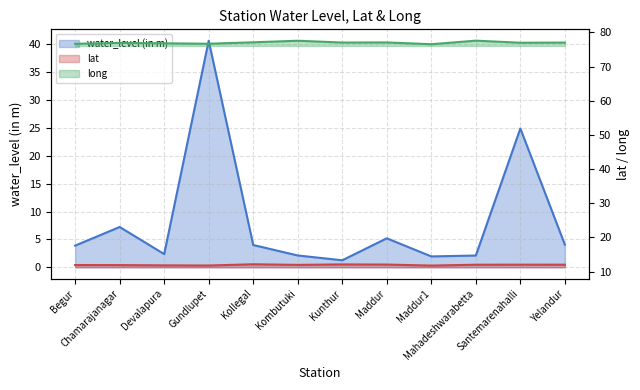

Reading left to right, what are all the values shown in this chart?

water_level (in m): Begur=3.9	Chamarajanagar=7.2	Devalapura=2.4	Gundlupet=40.6	Kollegal=4.0	Kombutuki=2.1	Kunthur=1.3	Maddur=5.2	Maddur1=1.9	Mahadeshwarabetta=2.1	Santemarenahalli=24.9	Yelandur=4.1
lat: Begur=11.9	Chamarajanagar=11.9	Devalapura=11.8	Gundlupet=11.8	Kollegal=12.2	Kombutuki=12.0	Kunthur=12.1	Maddur=12.1	Maddur1=11.8	Mahadeshwarabetta=12.0	Santemarenahalli=12.1	Yelandur=12.0
long: Begur=76.7	Chamarajanagar=76.9	Devalapura=76.8	Gundlupet=76.7	Kollegal=77.1	Kombutuki=77.6	Kunthur=77.0	Maddur=77.1	Maddur1=76.5	Mahadeshwarabetta=77.6	Santemarenahalli=77.0	Yelandur=77.0